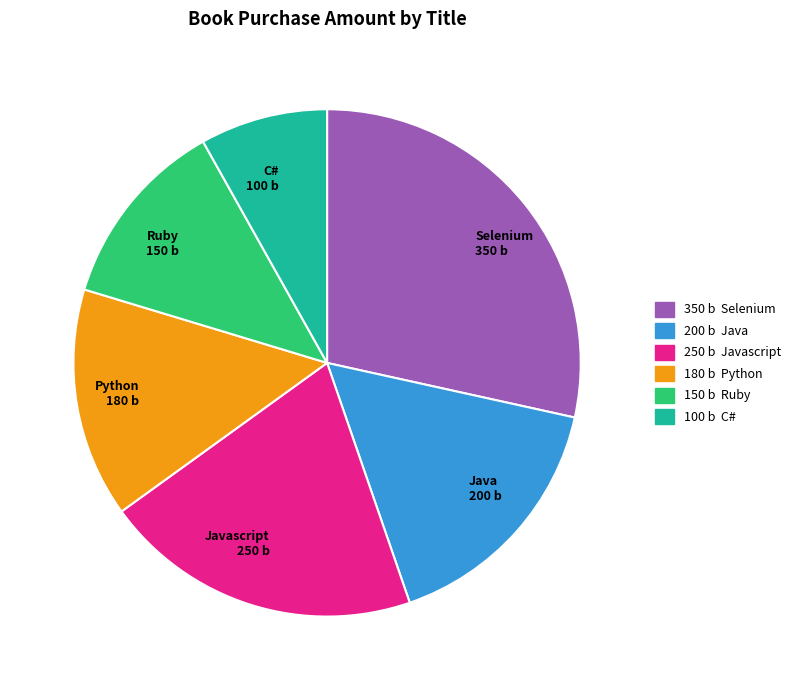

What is the ratio of the value at Python 180 b to the value at Selenium 350 b?

0.5